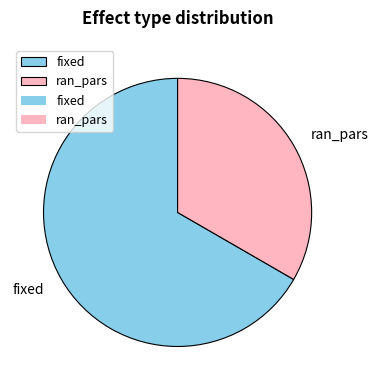

Rank the categories by value from lowest to highest.

ran_pars, fixed